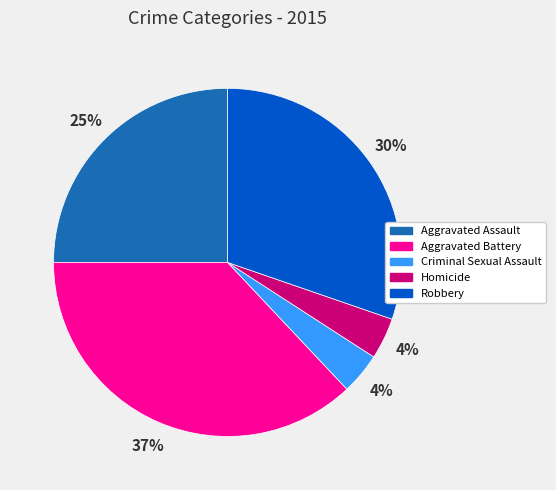

To the nearest percent, what is the difference between the Aggravated Battery and Homicide slice percentages?

33%